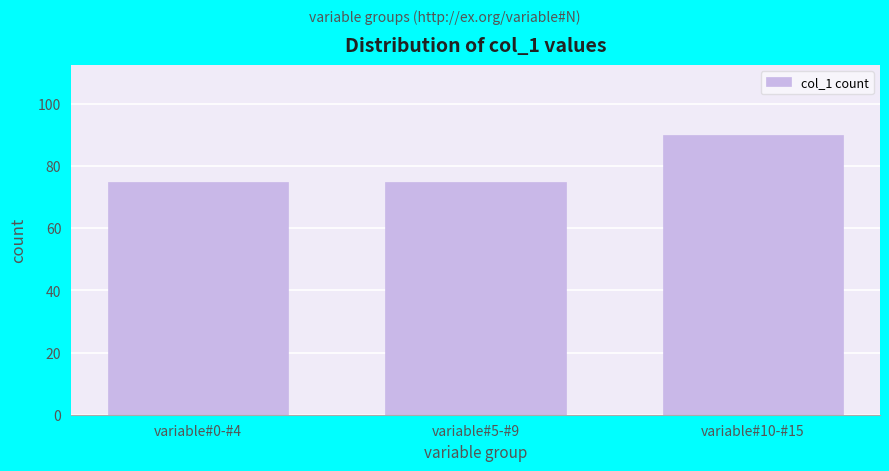

Reading left to right, transcribe all the data shown in this chart.

75	75	90